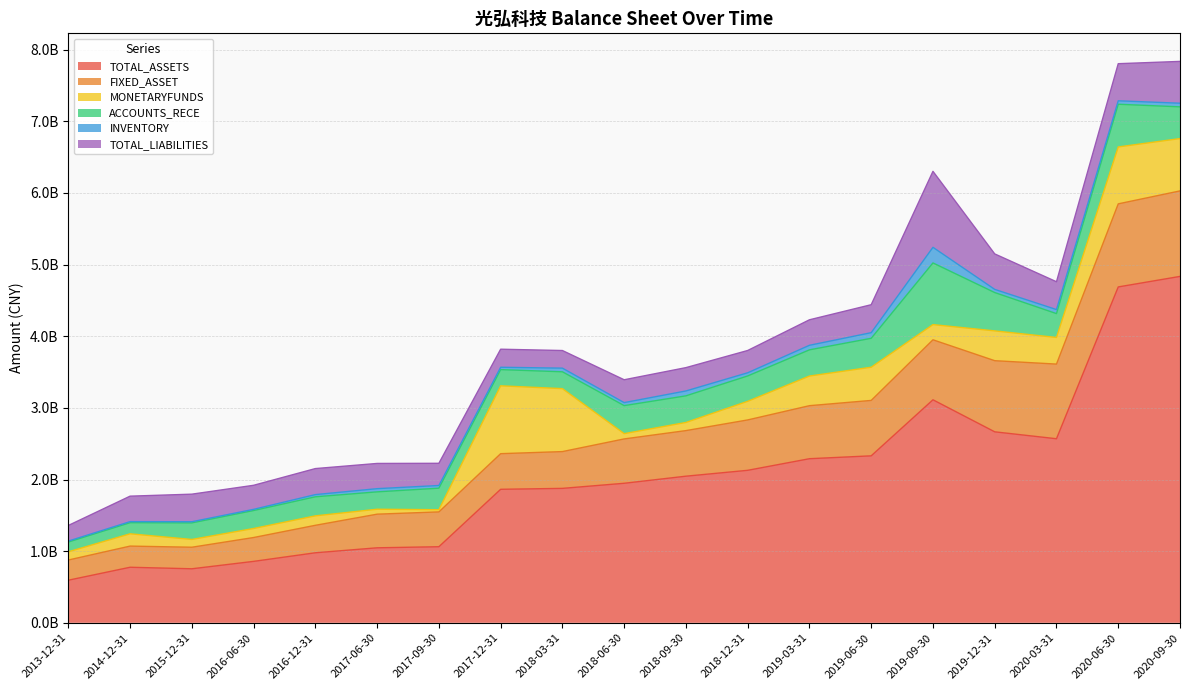

How many interior local peaks does the INVENTORY series have?

5